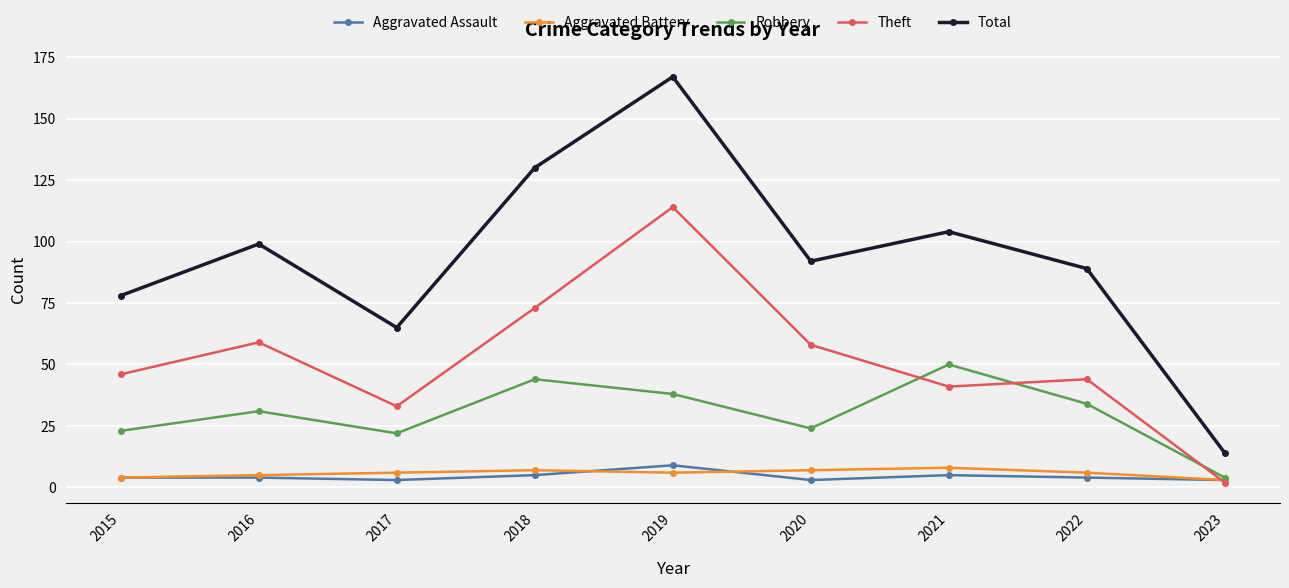

How many values in the Theft series are below 46?

4